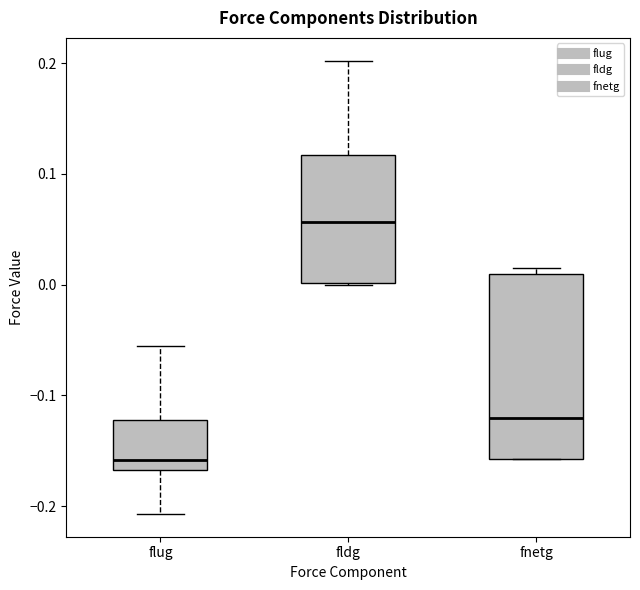

Which box has the lowest median line?

flug